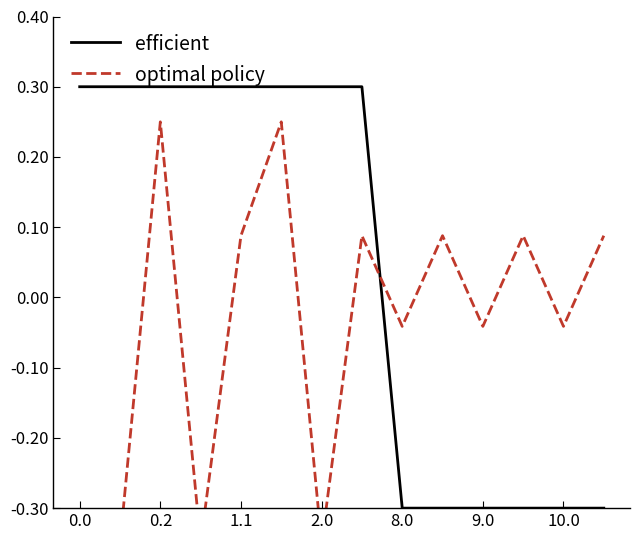

The value of efficient at 0.2 is 0.2. True or false?

False